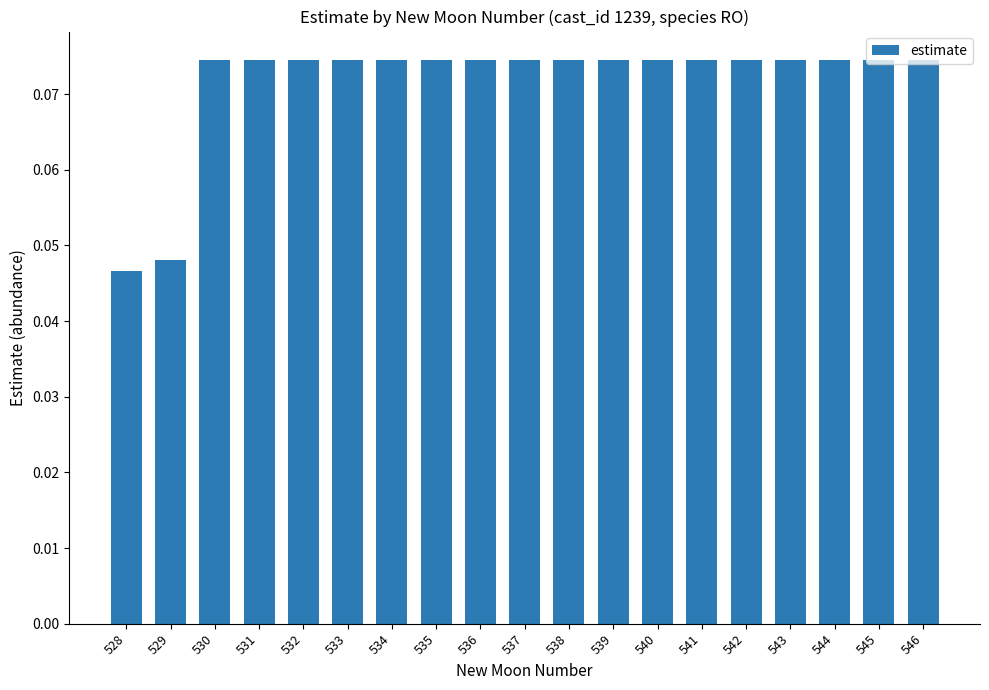

The value at 536 is 0.0. True or false?

False